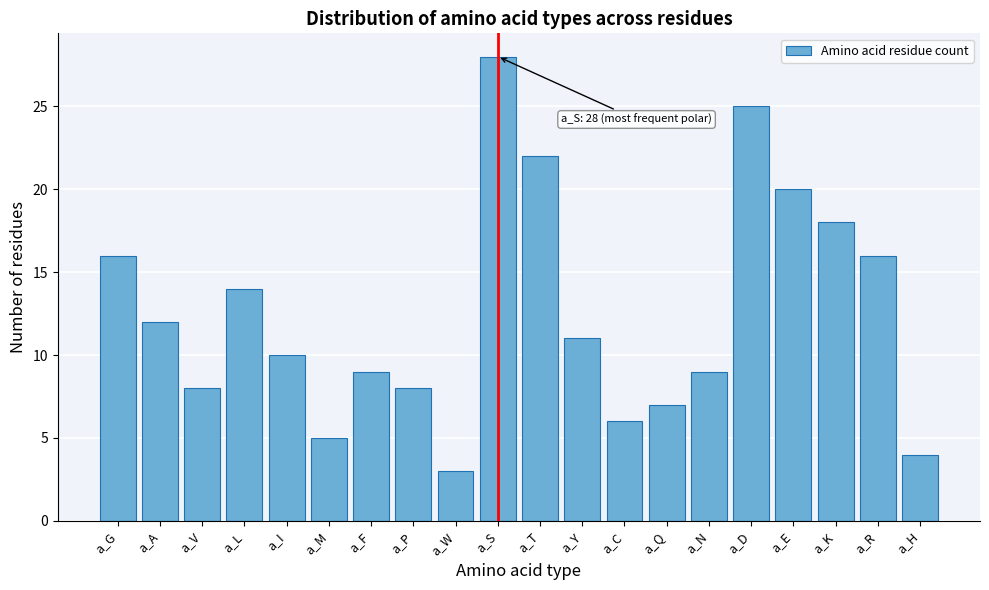

Reading left to right, extract all data points from this chart.

16	12	8	14	10	5	9	8	3	28	22	11	6	7	9	25	20	18	16	4